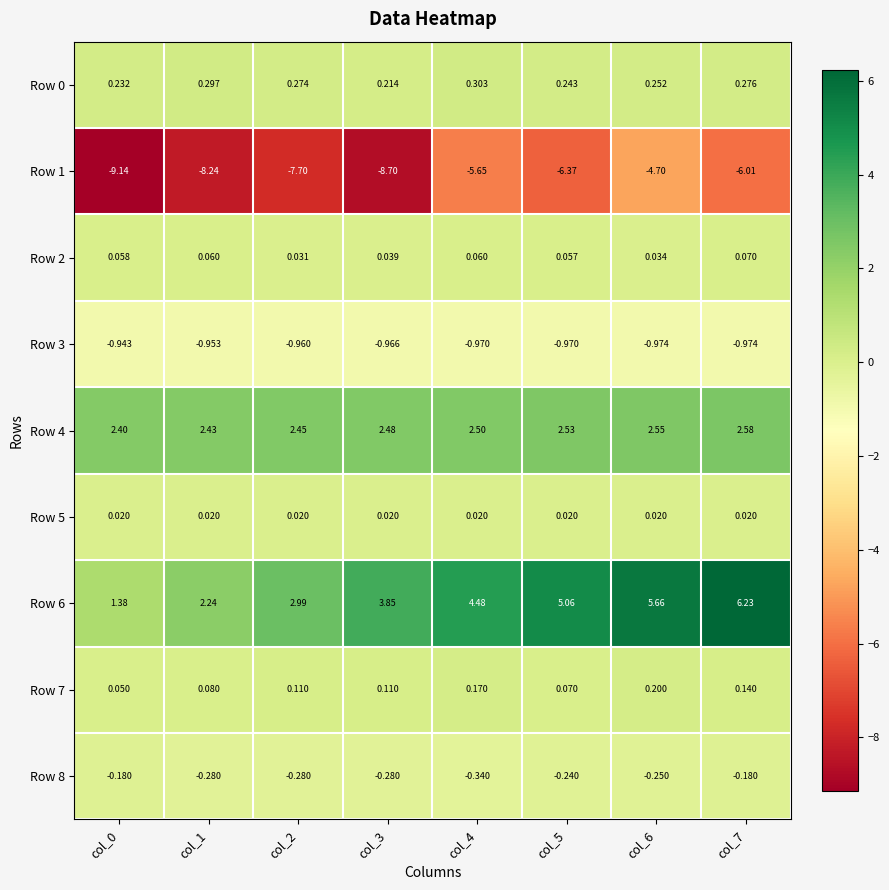

Which series has the largest range (max minus min)?

Row 6